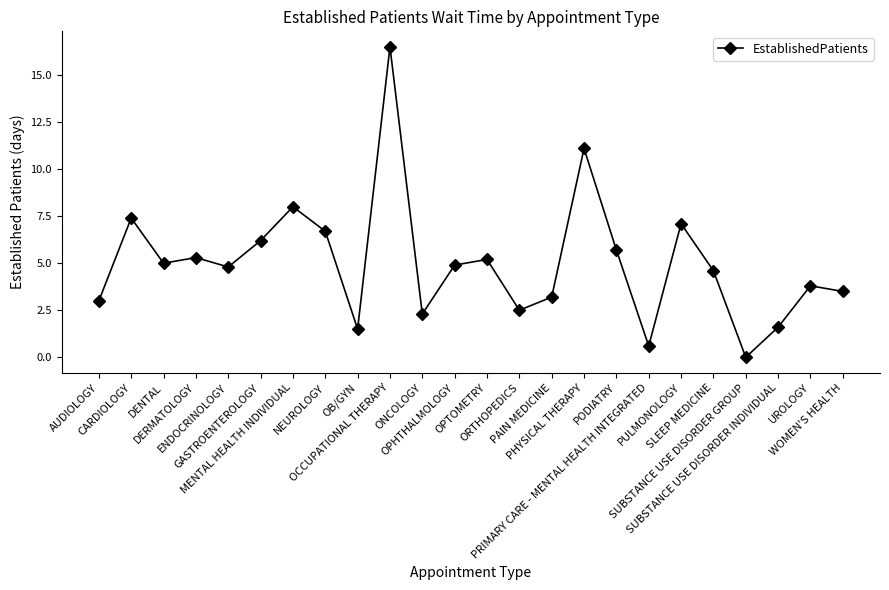

How many series are shown in this chart?

1